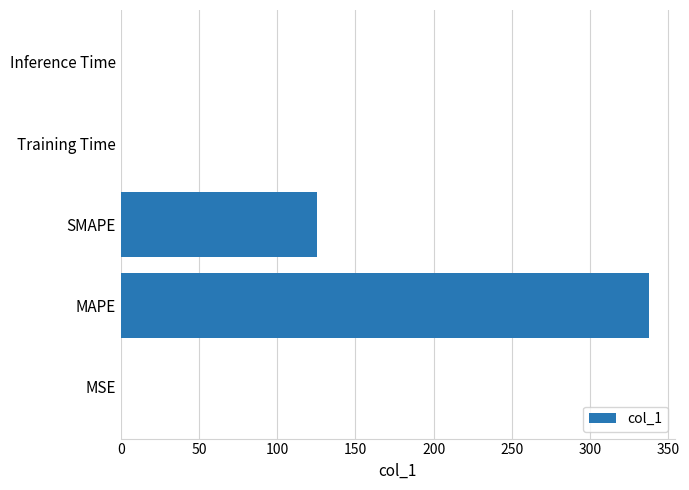

Where is the data nearest to the value 168?

SMAPE